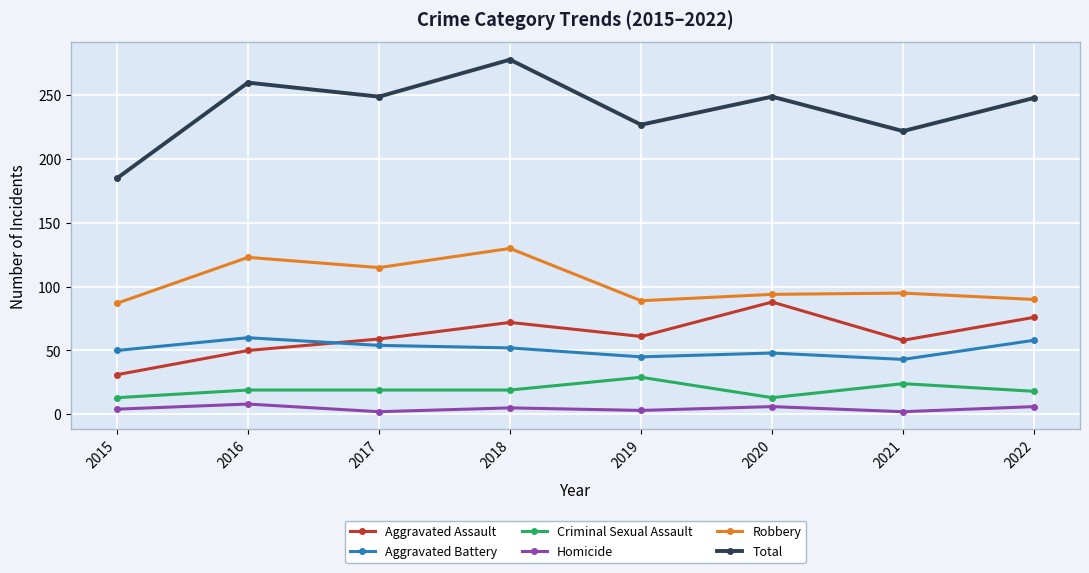

True or false: Aggravated Battery has more than 0 points higher than both neighbors.

True